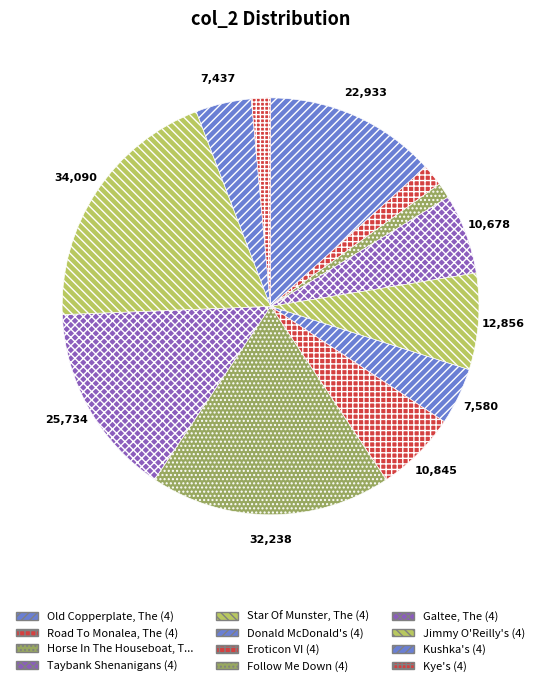

How many slices are in this pie chart?

12